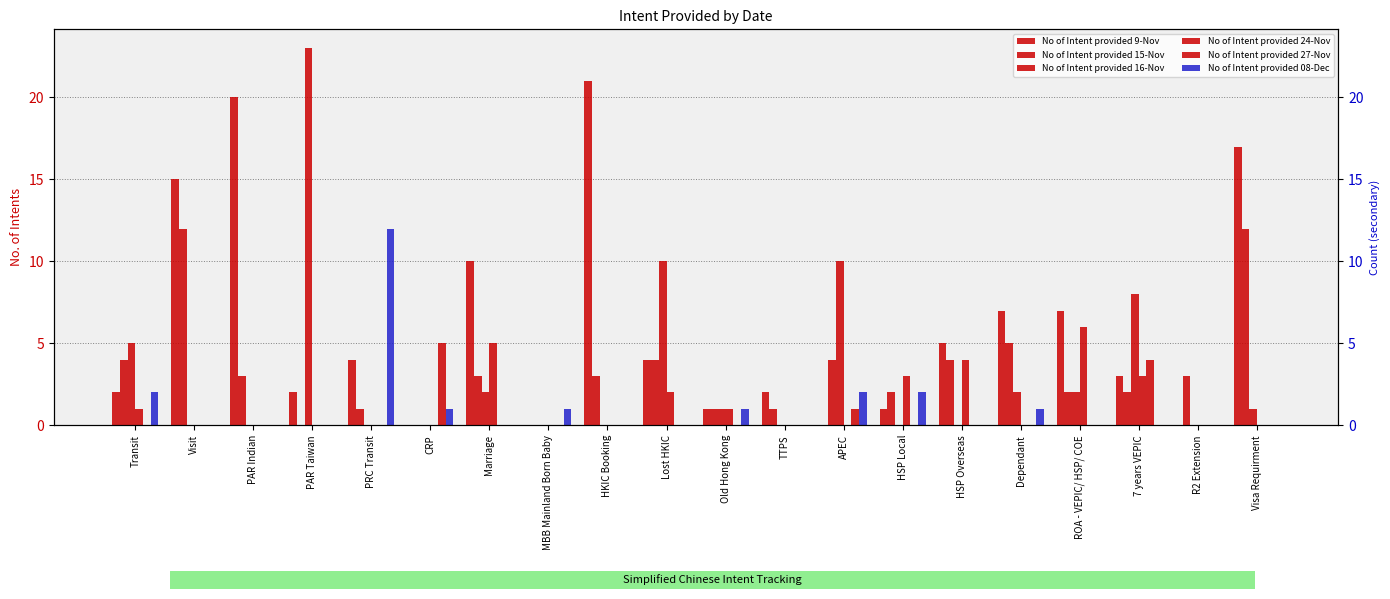

What is the average value of the No of Intent provided 08-Dec series?

1